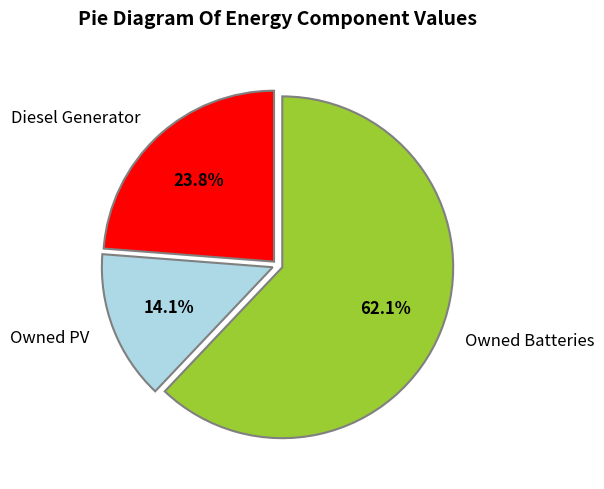

Which category has the smallest portion of the pie?

Owned PV